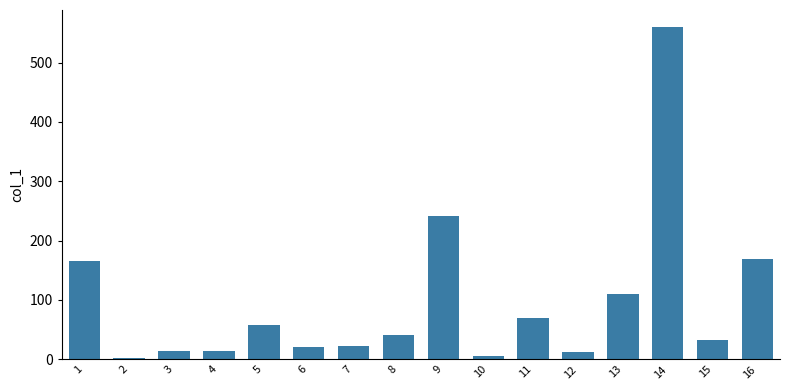

What is the change in value from 2 to 11?

+68.3